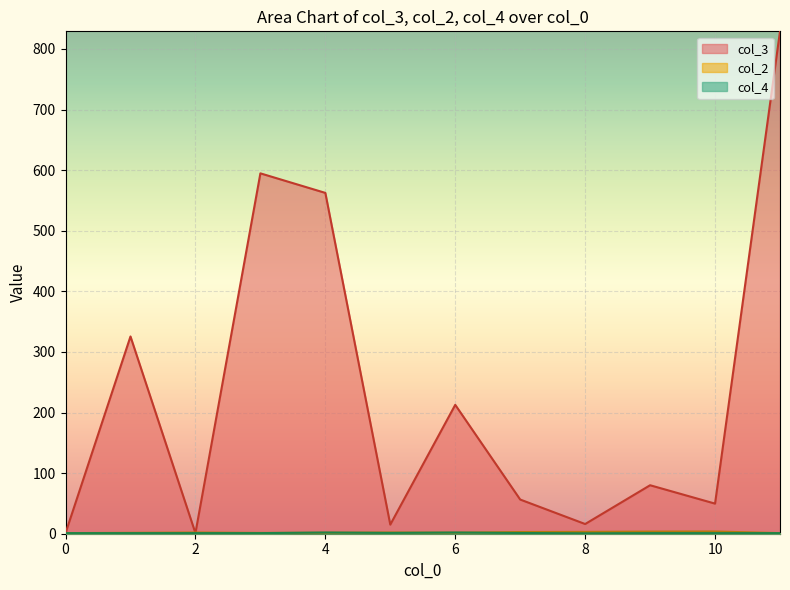

Which series has the largest total across all categories?

col_3